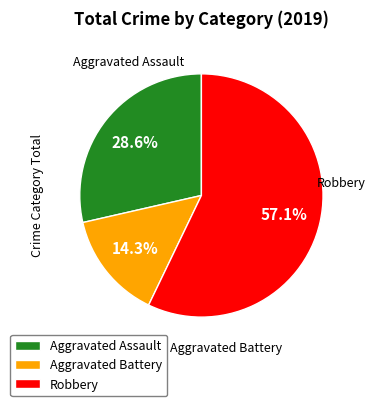

What percentage is the Robbery slice, to the nearest percent?

57%